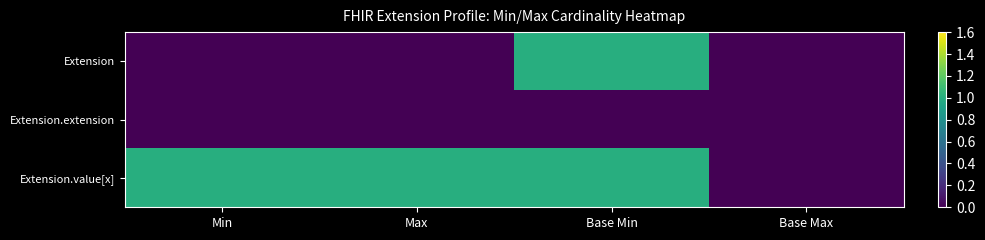

Rank the series at Base Min from lowest to highest value.

Extension.extension, Extension, Extension.value[x]